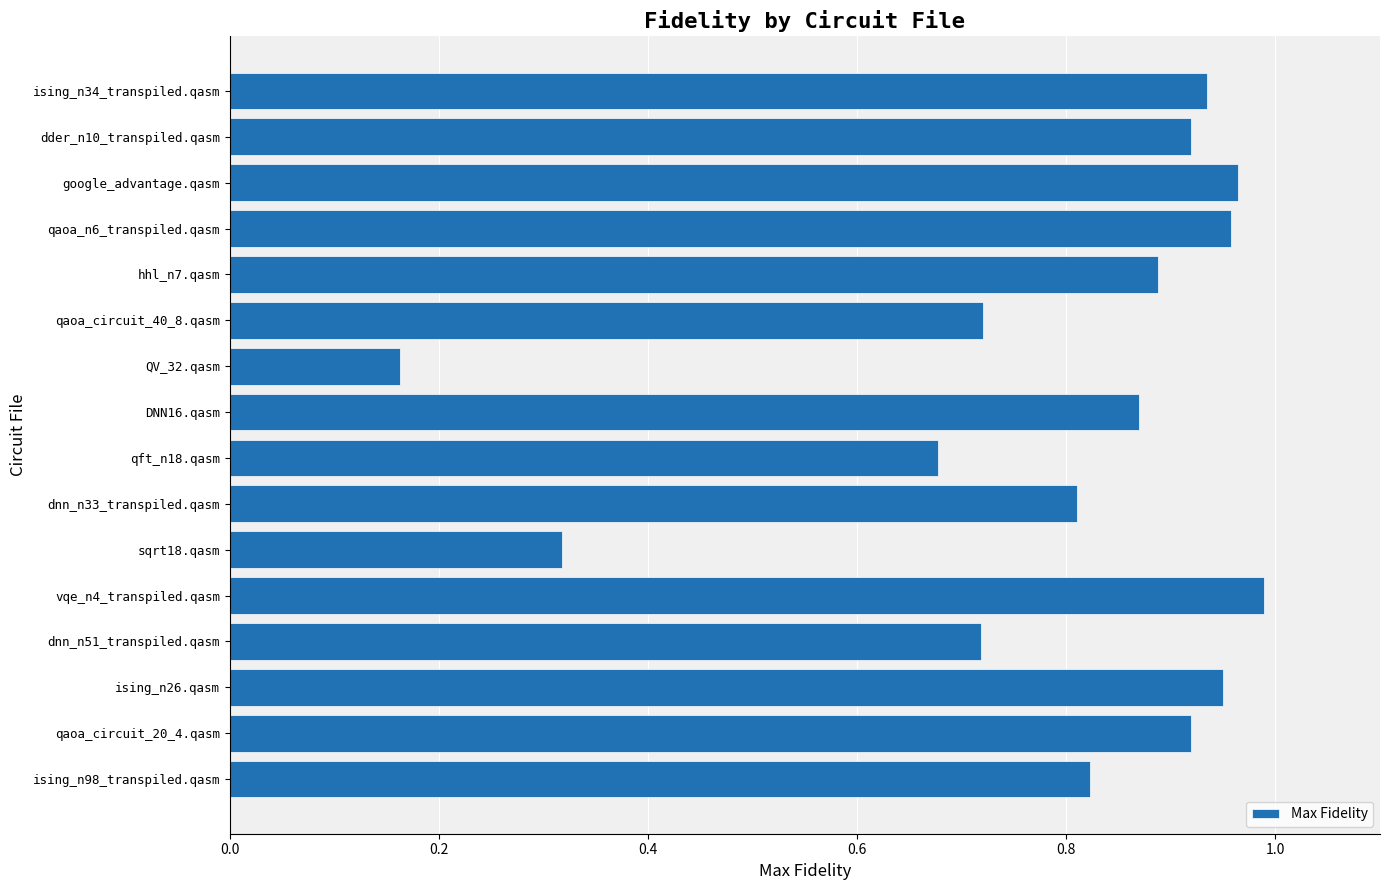

The value at sqrt18.qasm is 0.2. True or false?

False